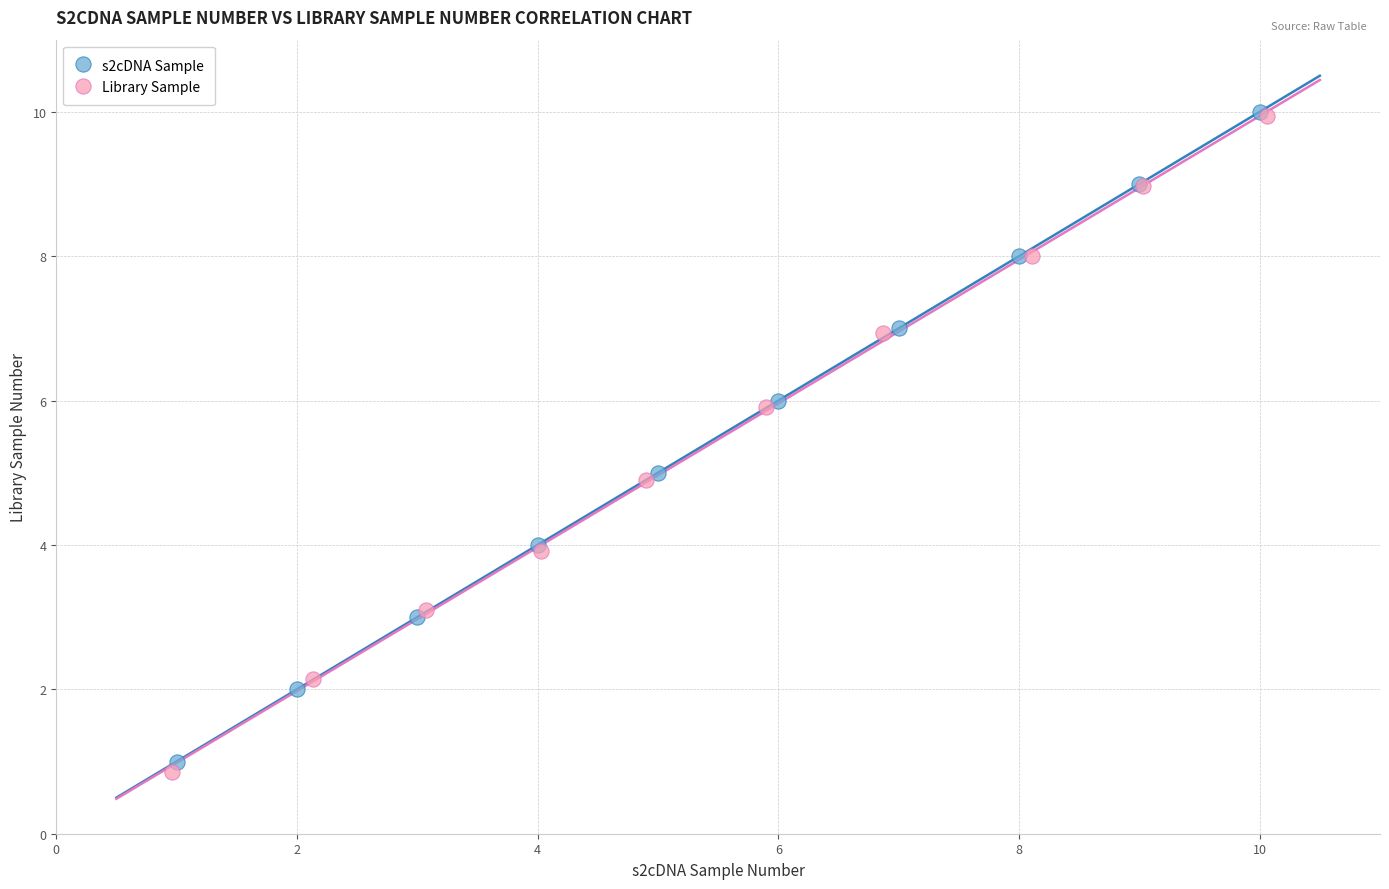

Which series has the widest spread of Y values?

Library Sample